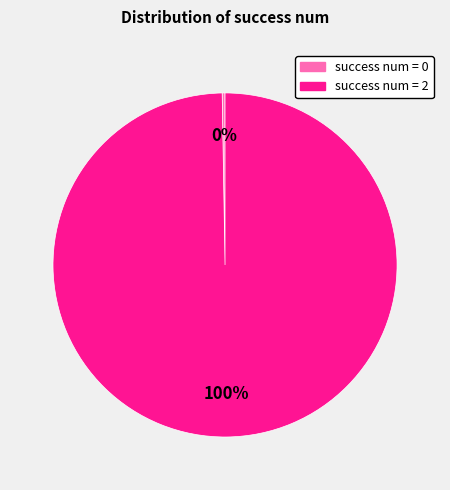

Is there a majority slice in this chart?

Yes